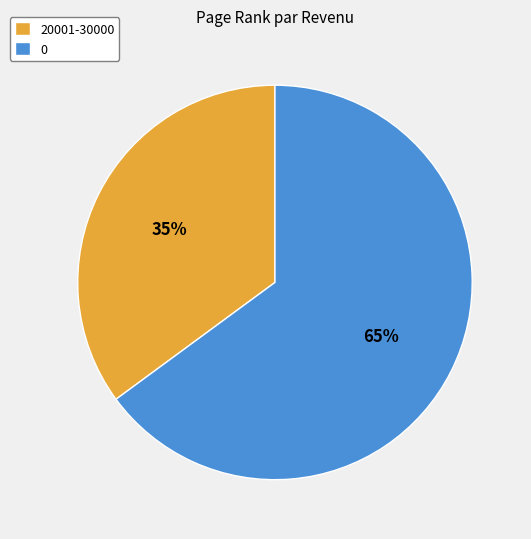

To the nearest percent, what is the combined percentage of 20001-30000 and 0?

100%